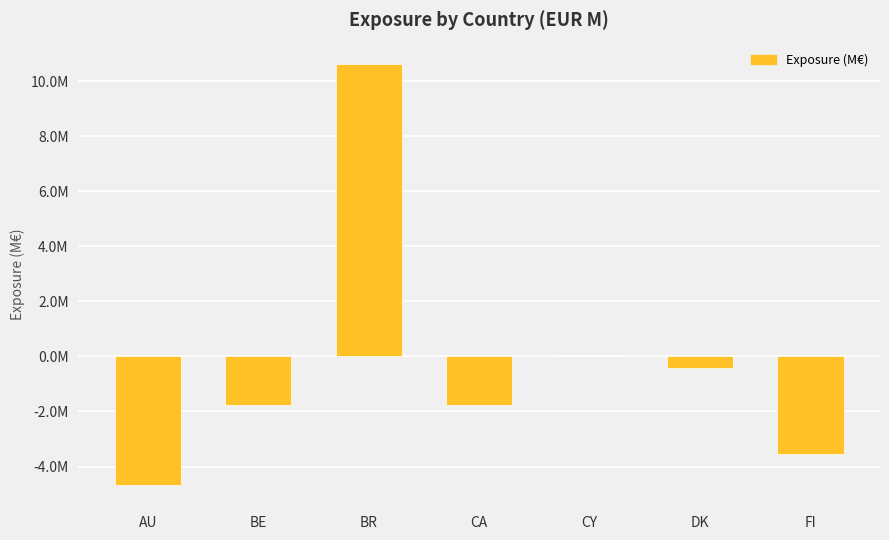

Are the bars horizontal?

No